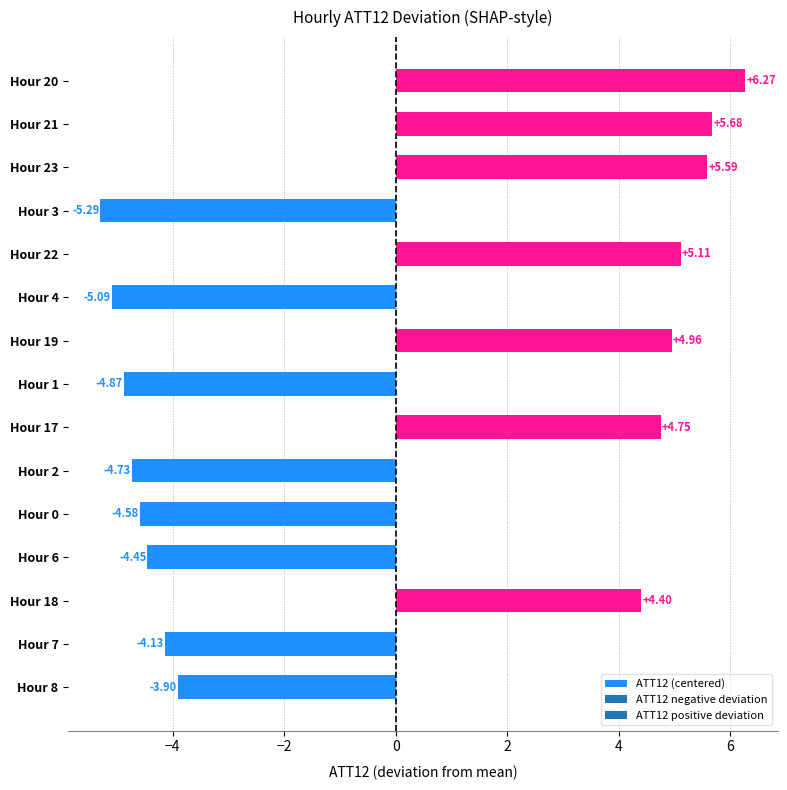

What is the difference between the maximum and minimum values?

11.6